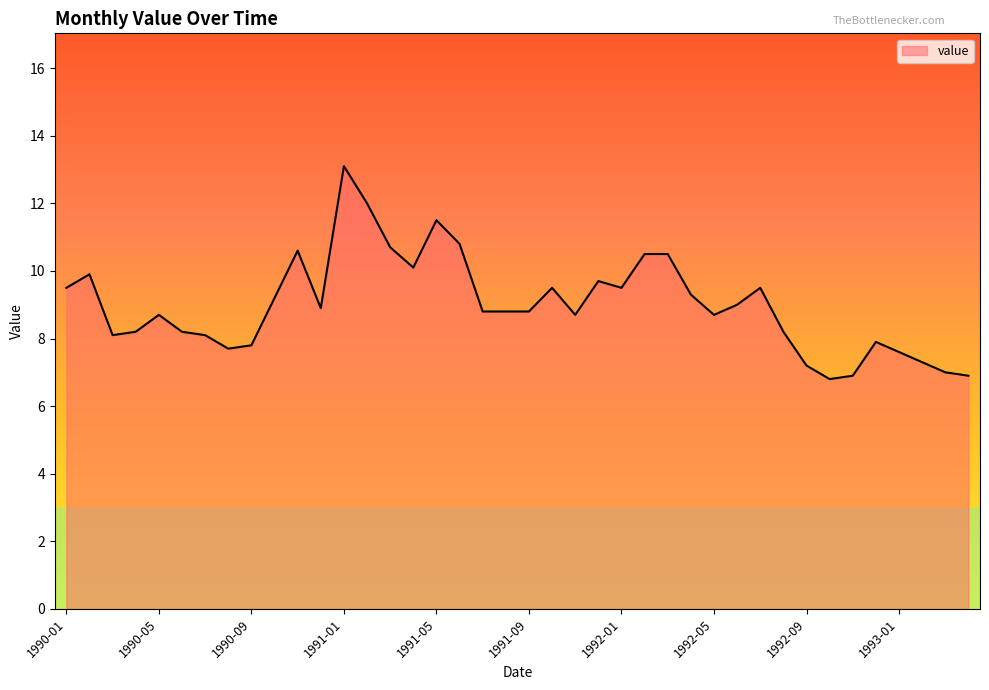

Reading left to right, what are all the values shown in this chart?

9.5	9.9	8.1	8.2	8.7	8.2	8.1	7.7	7.8	9.2	10.6	8.9	13.1	12.0	10.7	10.1	11.5	10.8	8.8	8.8	8.8	9.5	8.7	9.7	9.5	10.5	10.5	9.3	8.7	9.0	9.5	8.2	7.2	6.8	6.9	7.9	7.6	7.3	7.0	6.9